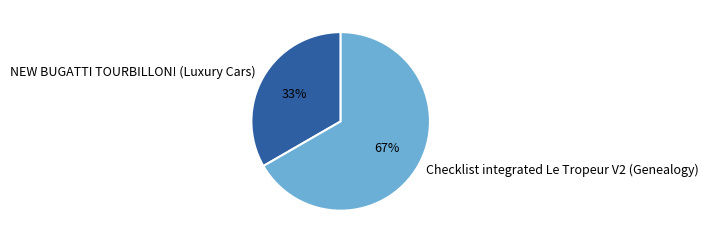

To the nearest percent, what is the average slice percentage?

50%